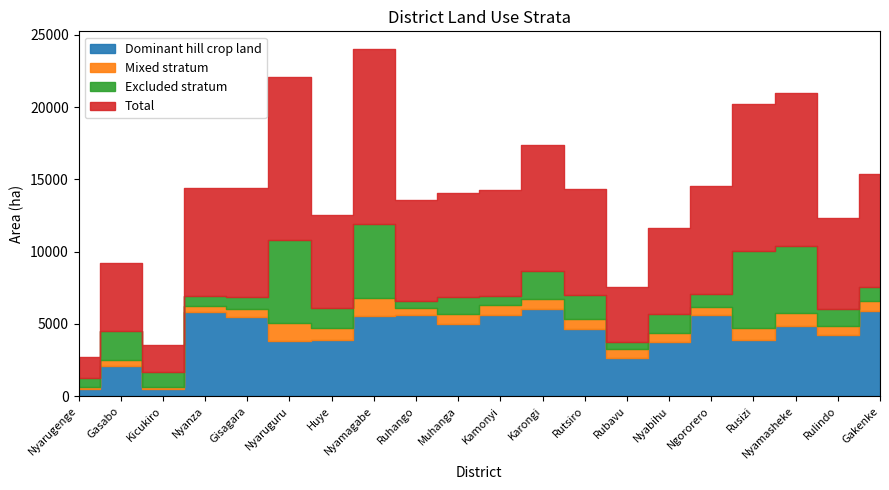

What is the label of the 7th point from the left?

Huye